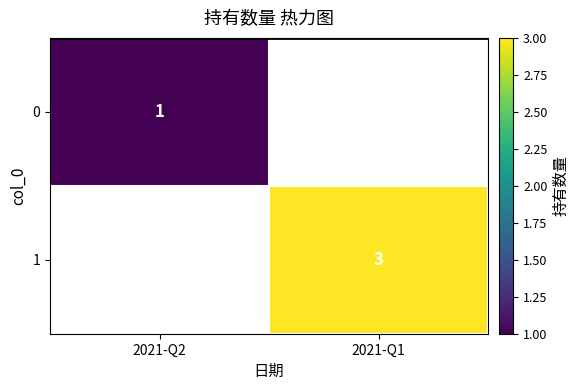

The 1 series shows 2 at 2021-Q1. True or false?

False